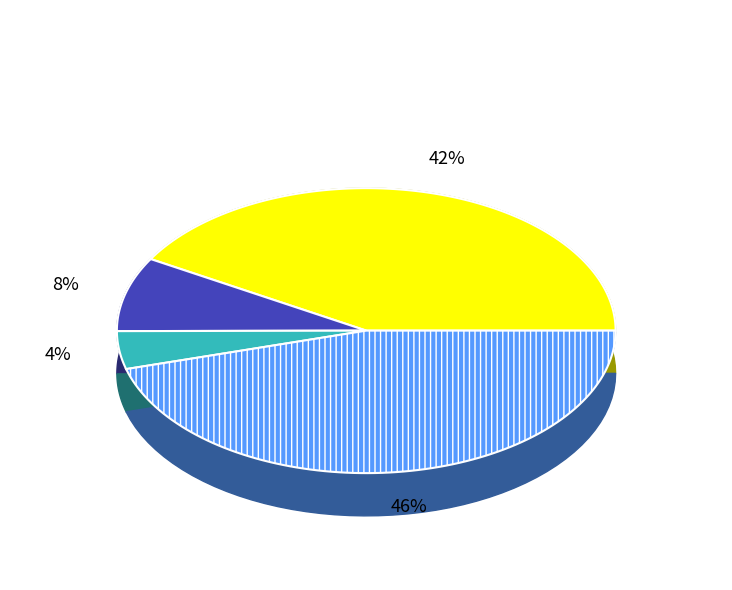

Which category has the biggest portion of the pie?

放鱼矶